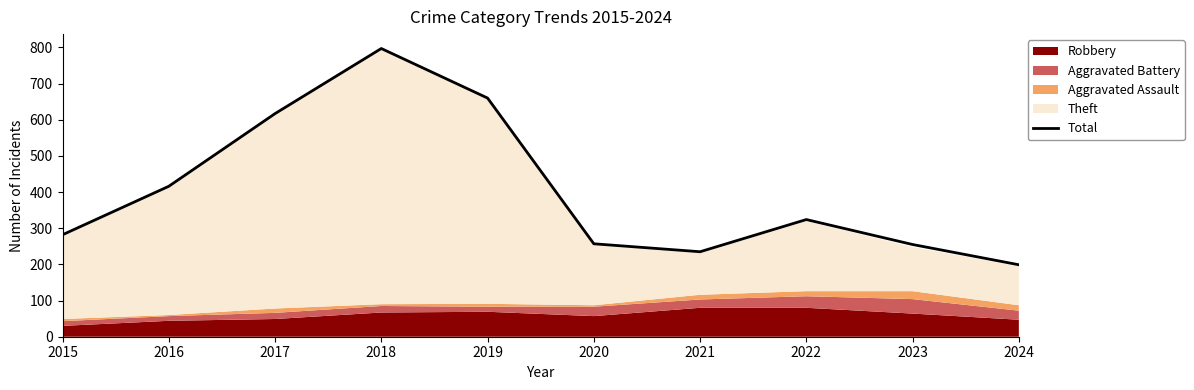

The value at 2021 is 391. True or false?

False